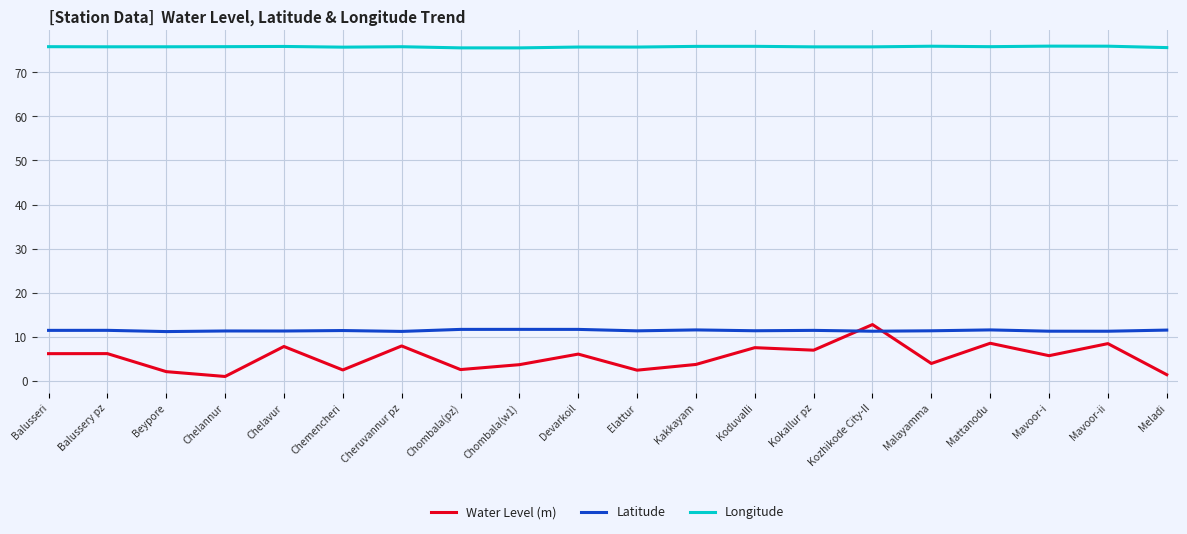

What is the approximate value of Latitude at Chelavur?

11.3